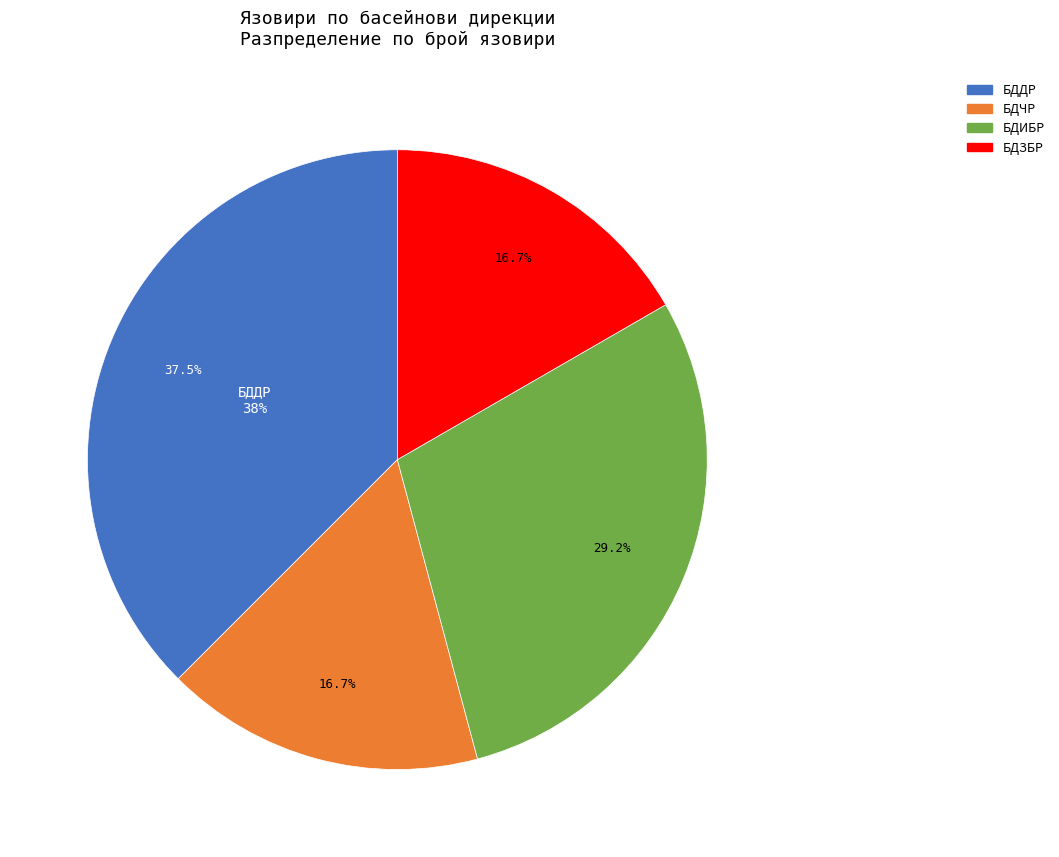

What is the ratio of the value at БДЧР to the value at БДДР?

0.4